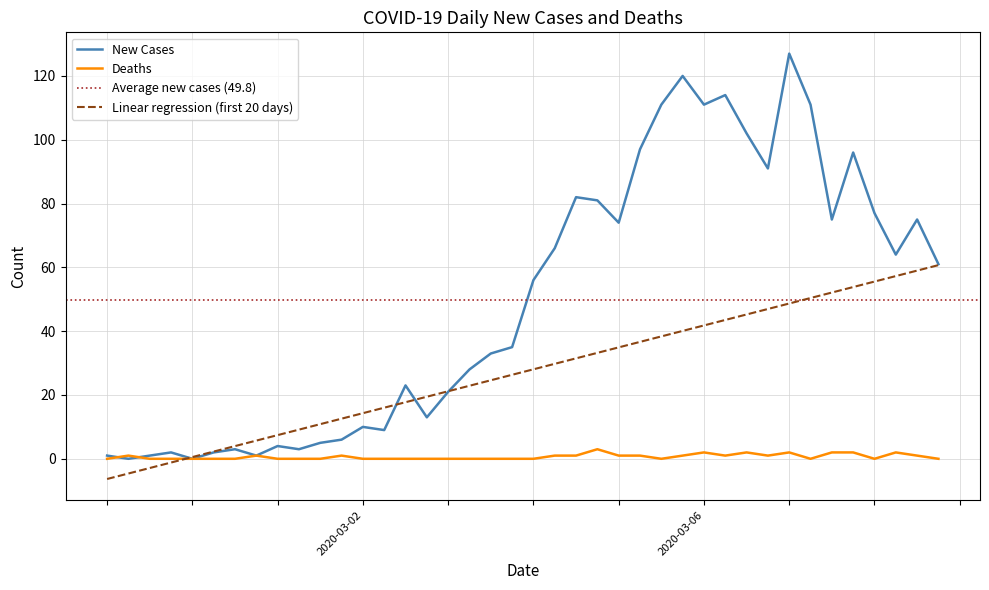

What is the maximum value for Deaths?

3.0